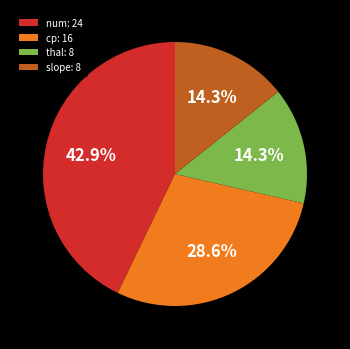

Which slice is the largest?

num: 24